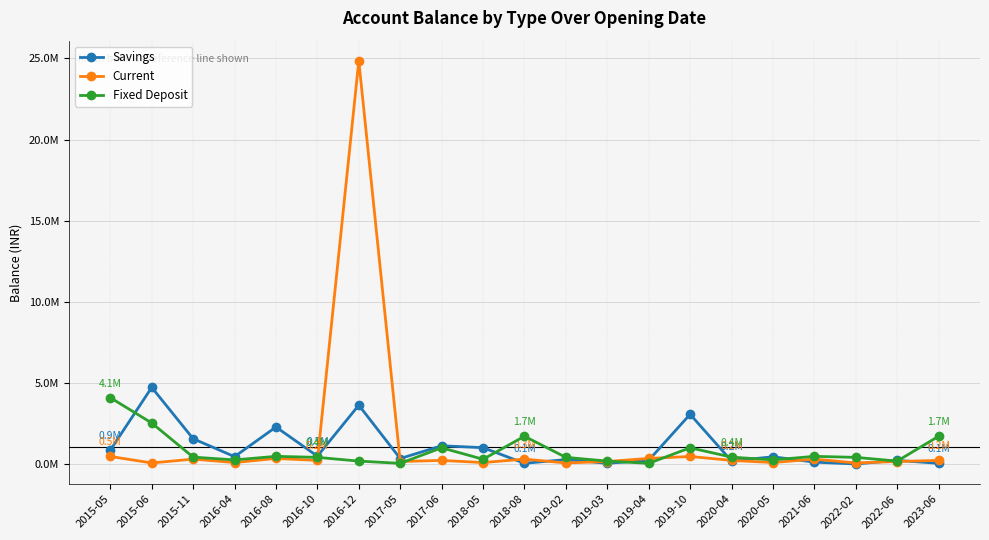

What is the label of the 15th point from the left?

2019-10